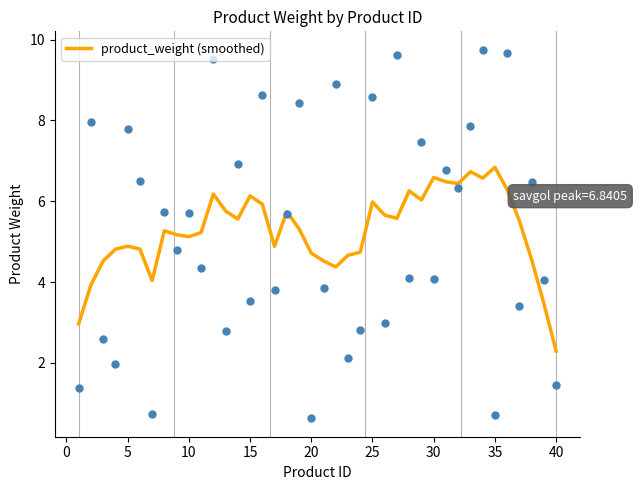

The value of product_weight (smoothed) at 5 is 2.3. True or false?

False